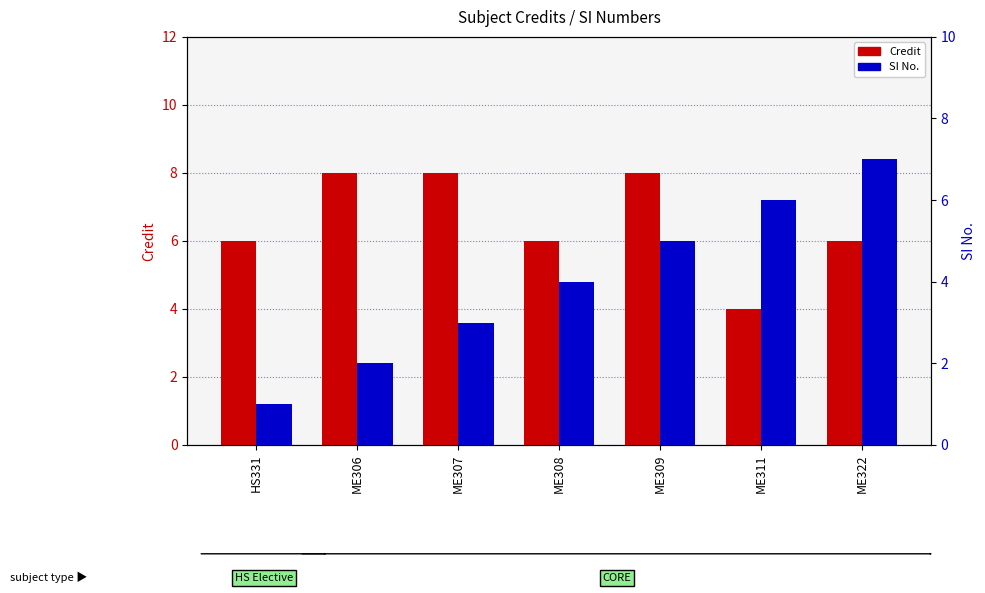

How many bars are there in total?

14